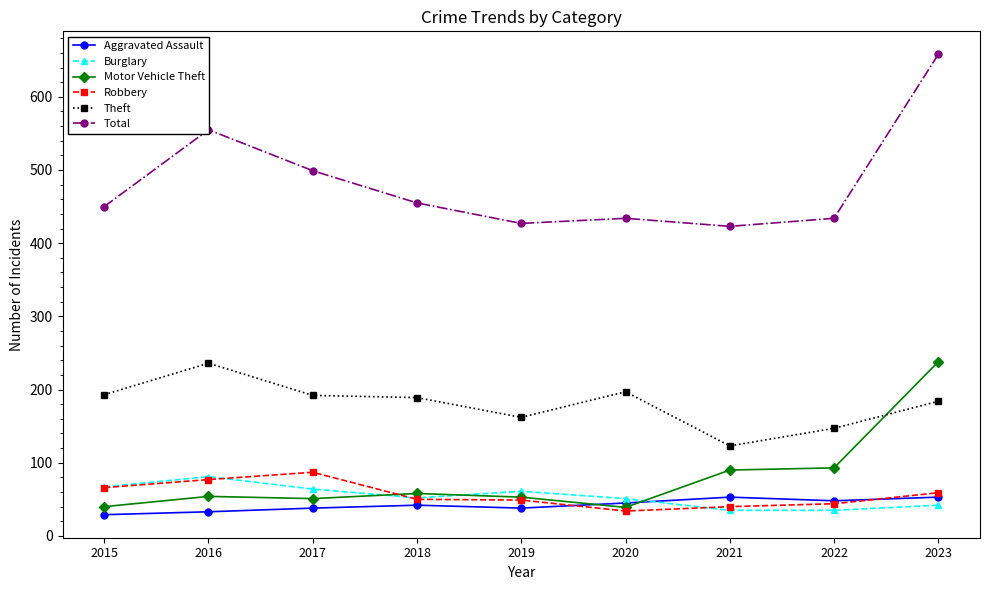

What is the minimum value shown in the chart?

29